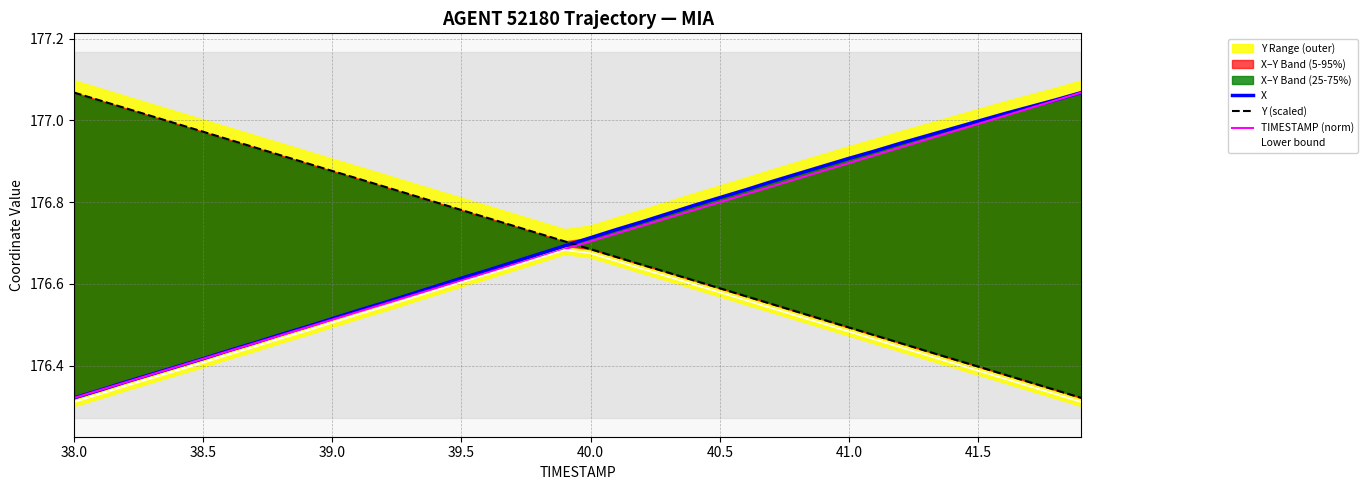

Is this an area chart (filled region under the line)?

No